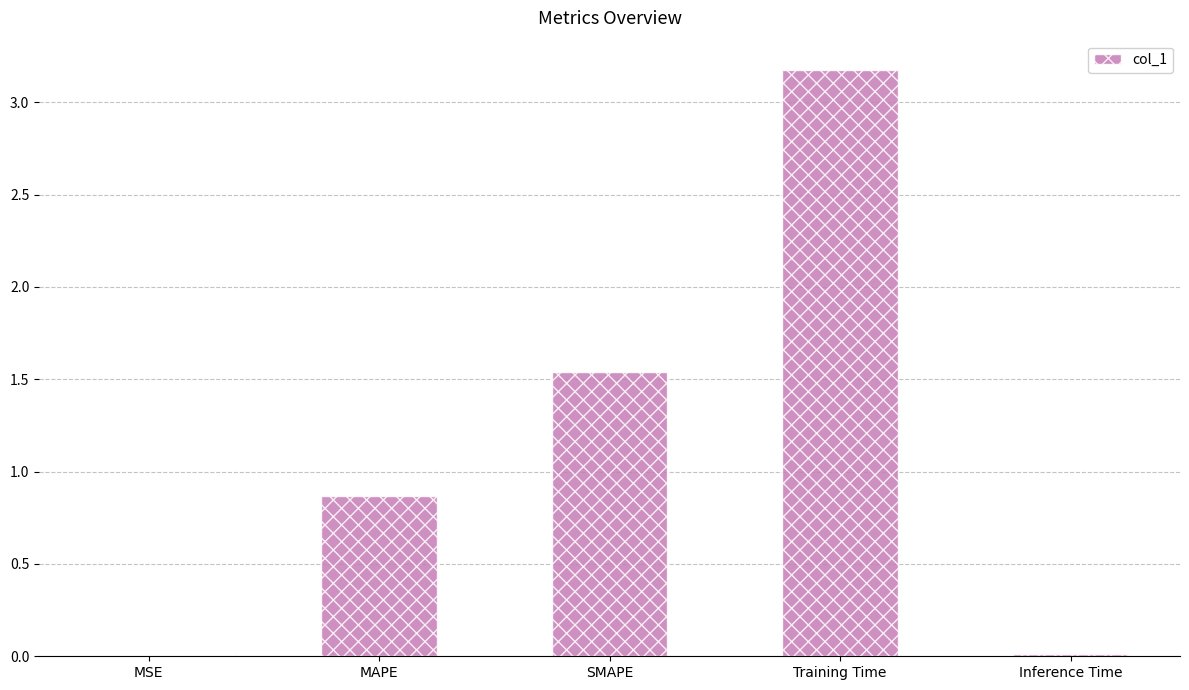

At which label is the value closest to 1?

MAPE